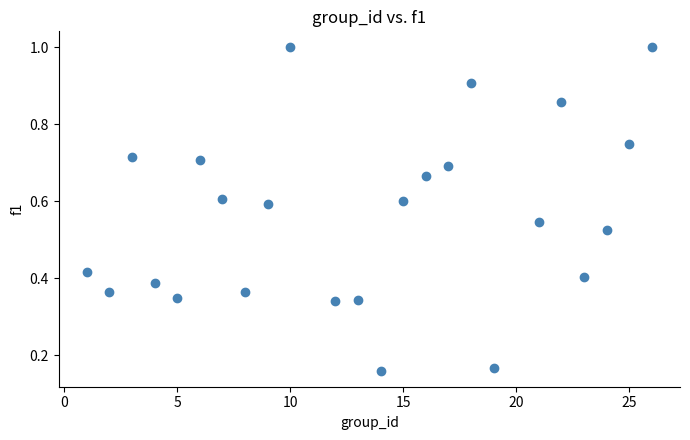

What is the range of X values (max minus min)?

25.0